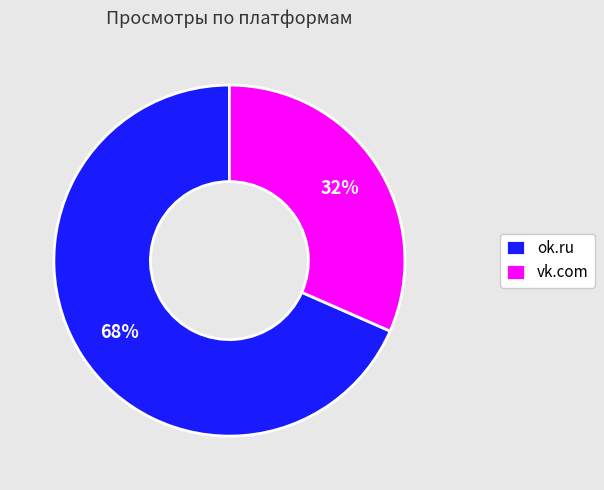

Is it true that vk.com is 32% of the pie?

True